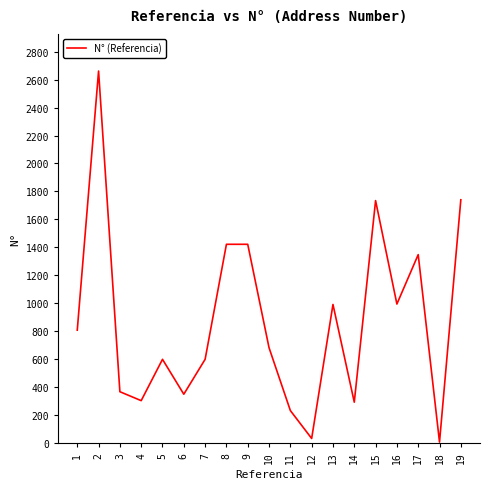

At which category does the chart reach its minimum across all series?

18